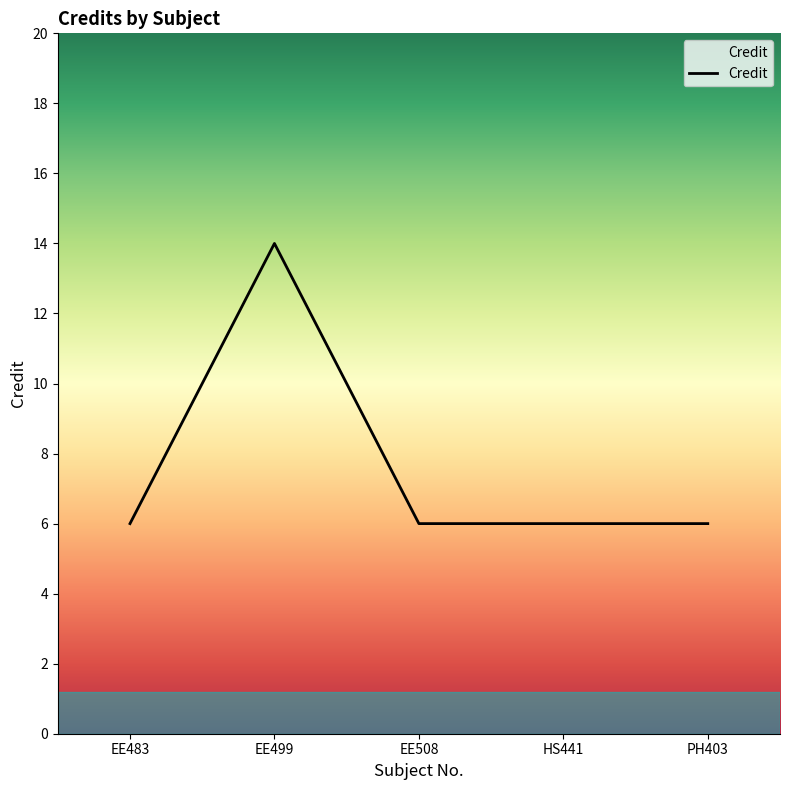

What position from the right is EE483?

5